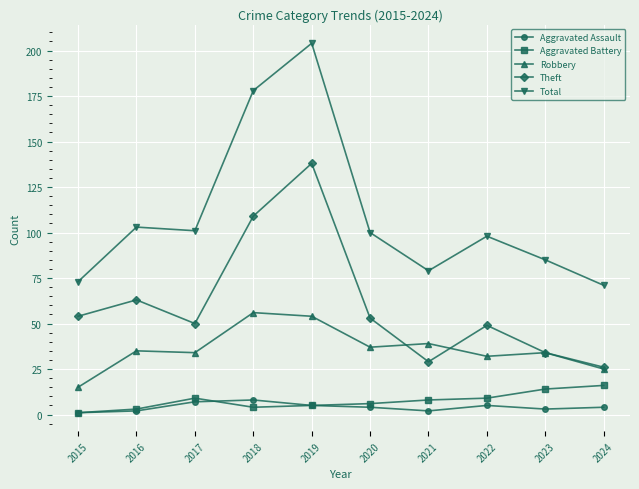

True or false: Aggravated Assault has a value of 2 at 2021.

True